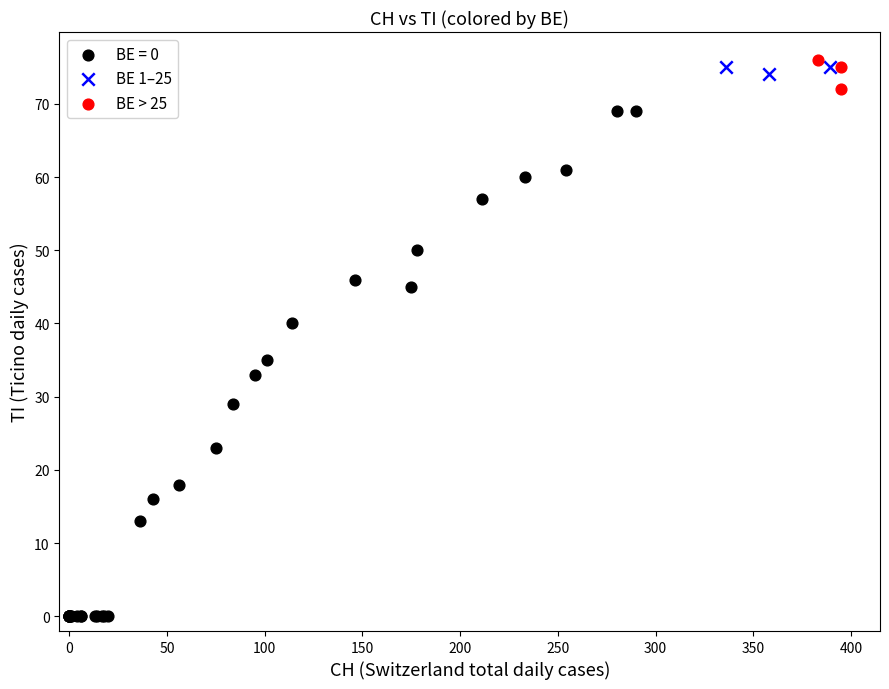

Which series has the largest Y range (max minus min)?

BE = 0